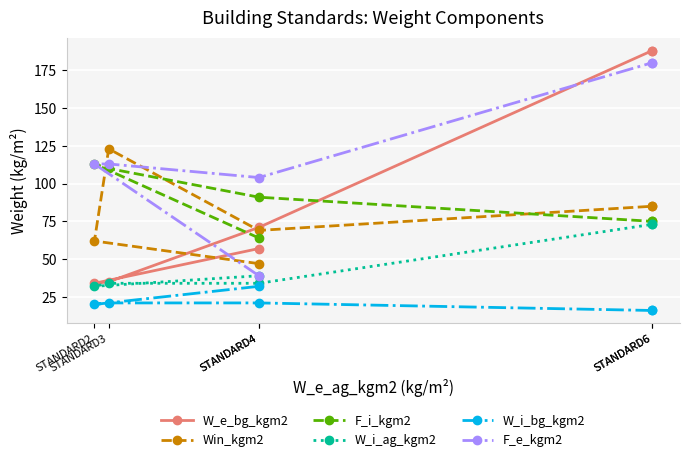

Which series changed the most between STANDARD4 and STANDARD4?

F_e_kgm2